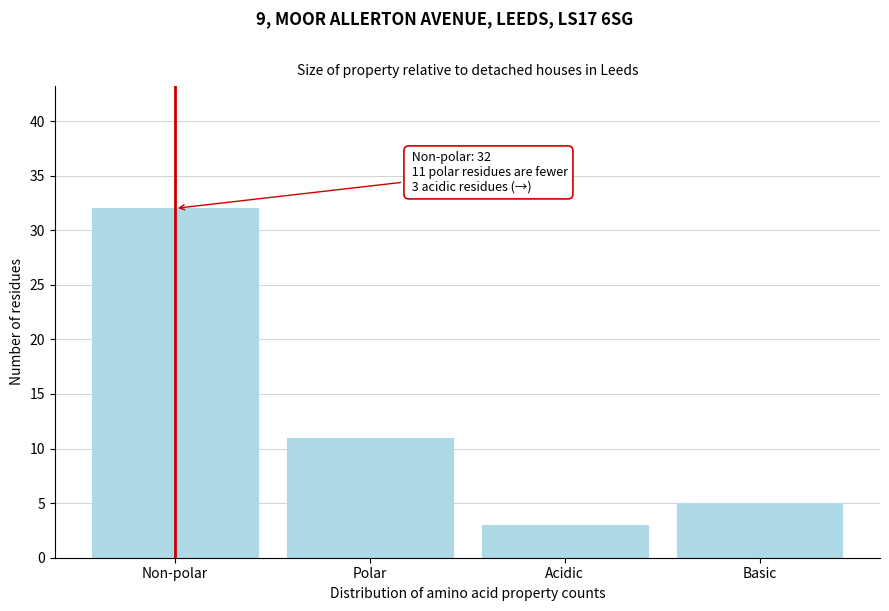

Reading left to right, list all the values displayed in this chart.

32	11	3	5